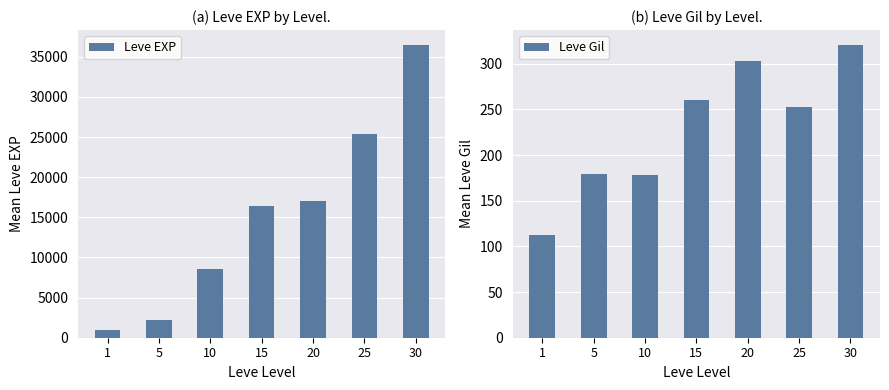

What is the difference between the maximum and minimum values in the Leve EXP series?

35515.8